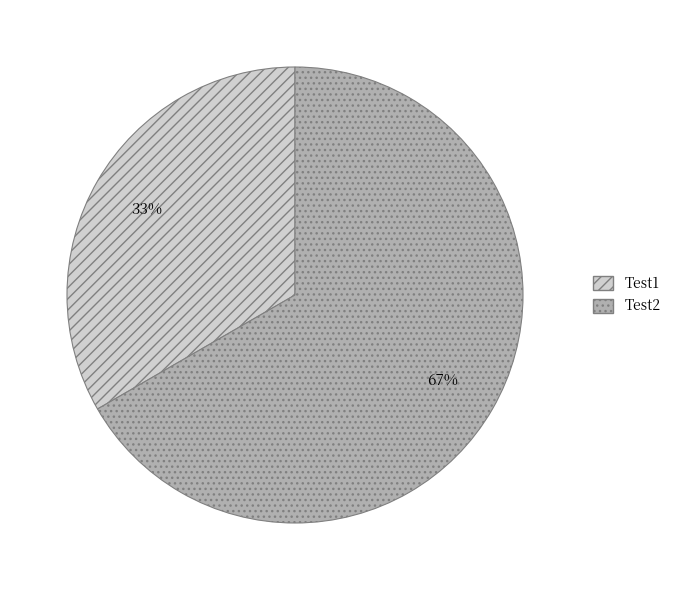

True or false: Test2 accounts for 67% of the total.

True